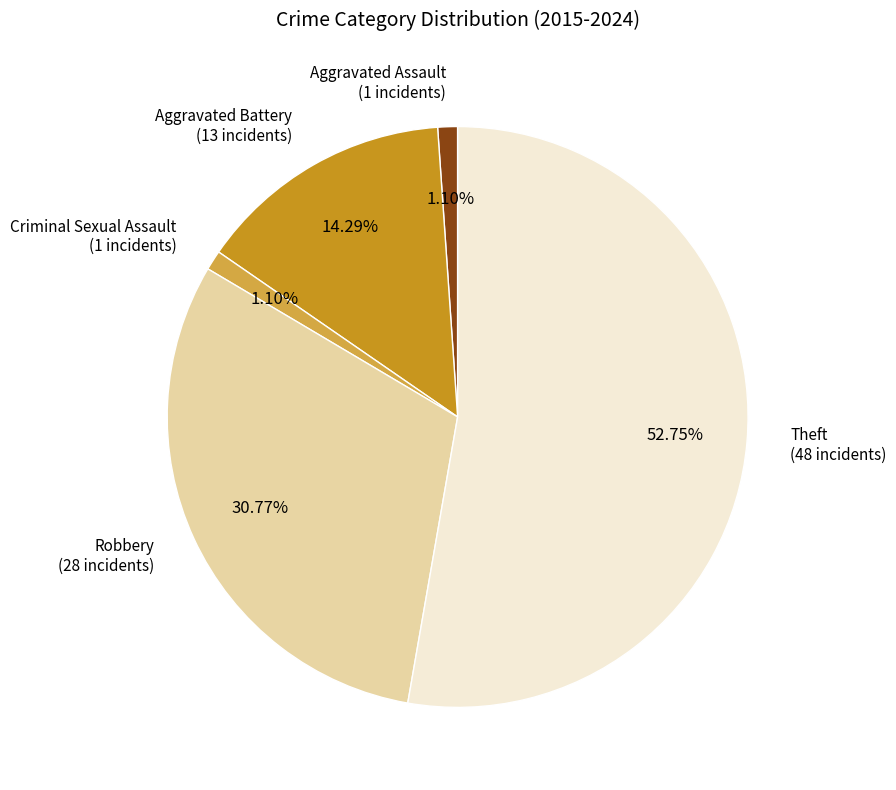

Is there a majority slice in this chart?

Yes